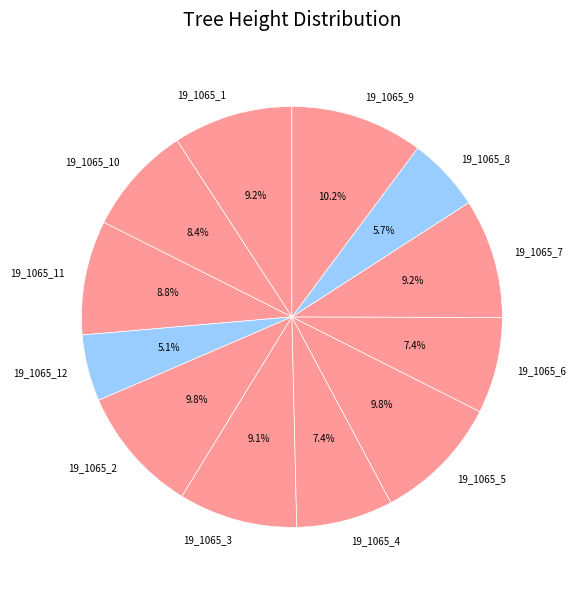

Which category has the smallest portion of the pie?

19_1065_12